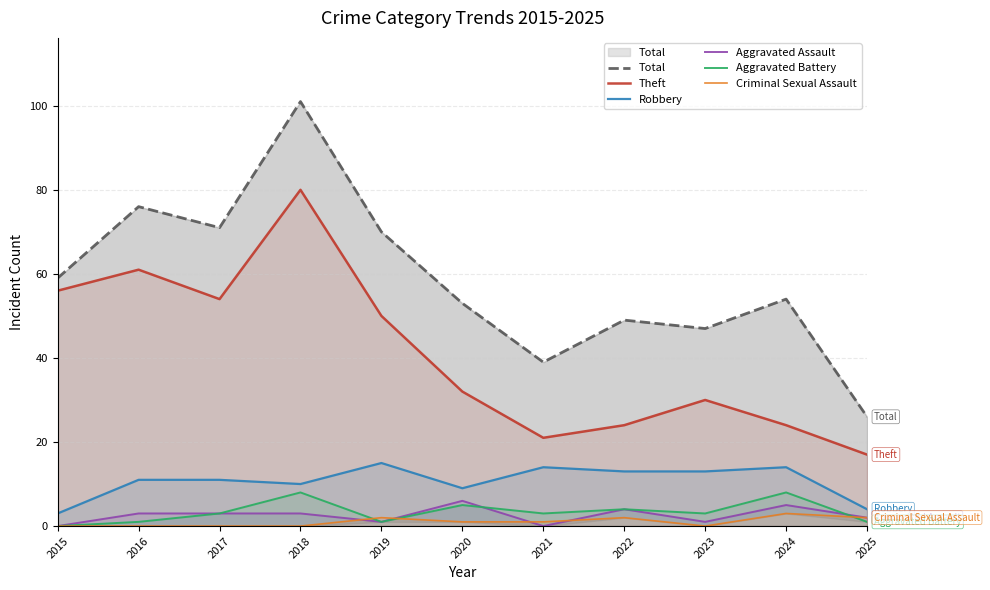

Reading left to right, list all the values displayed in this chart.

Total: 2015=59	2016=76	2017=71	2018=101	2019=70	2020=53	2021=39	2022=49	2023=47	2024=54	2025=26
Theft: 2015=56	2016=61	2017=54	2018=80	2019=50	2020=32	2021=21	2022=24	2023=30	2024=24	2025=17
Robbery: 2015=3	2016=11	2017=11	2018=10	2019=15	2020=9	2021=14	2022=13	2023=13	2024=14	2025=4
Aggravated Assault: 2015=0	2016=3	2017=3	2018=3	2019=1	2020=6	2021=0	2022=4	2023=1	2024=5	2025=2
Aggravated Battery: 2015=0	2016=1	2017=3	2018=8	2019=1	2020=5	2021=3	2022=4	2023=3	2024=8	2025=1
Criminal Sexual Assault: 2015=0	2016=0	2017=0	2018=0	2019=2	2020=1	2021=1	2022=2	2023=0	2024=3	2025=2